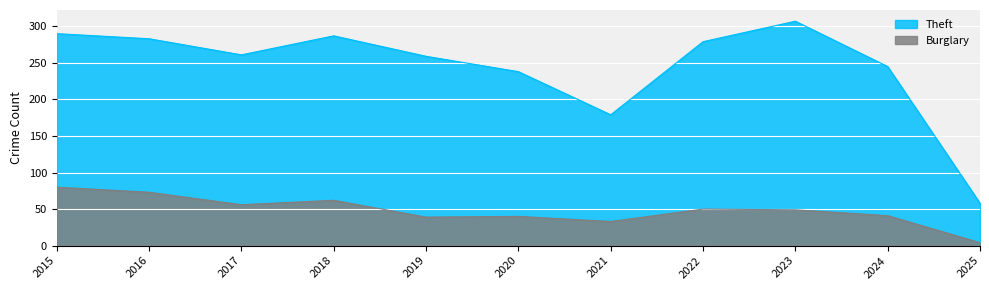

At which category does the chart reach its peak across all series?

2023